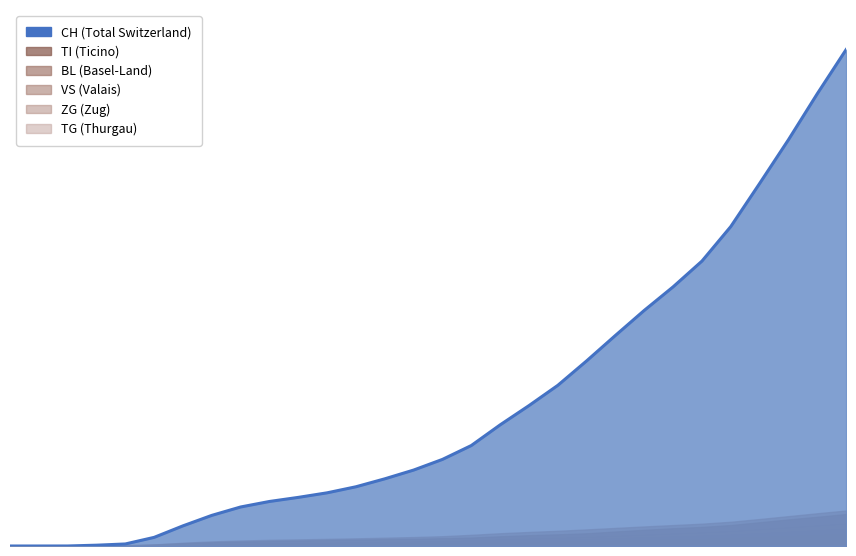

What is the total value across all series at 2020-07-05?

19426